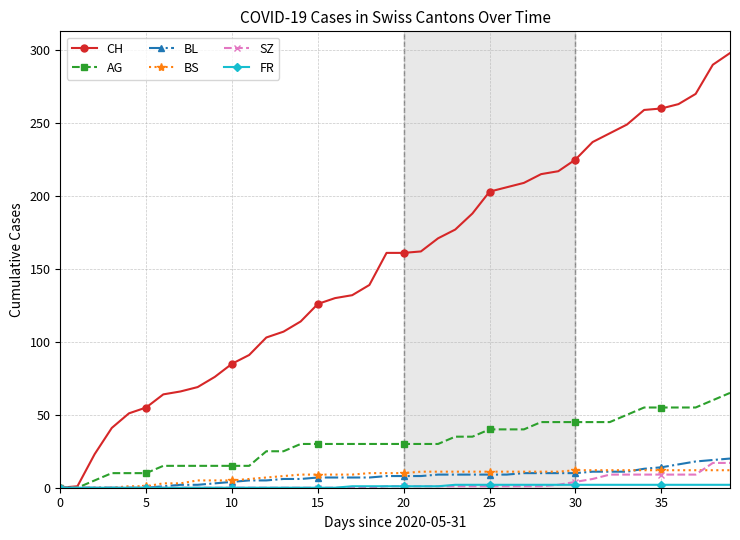

Which series has the largest range (max minus min)?

CH